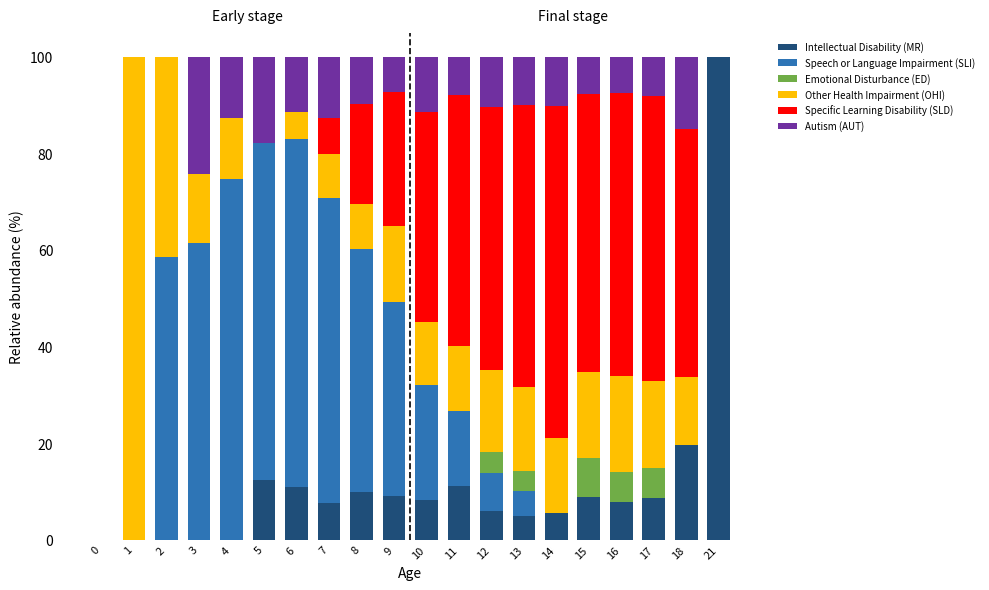

At which label does Intellectual Disability (MR) reach its peak?

21